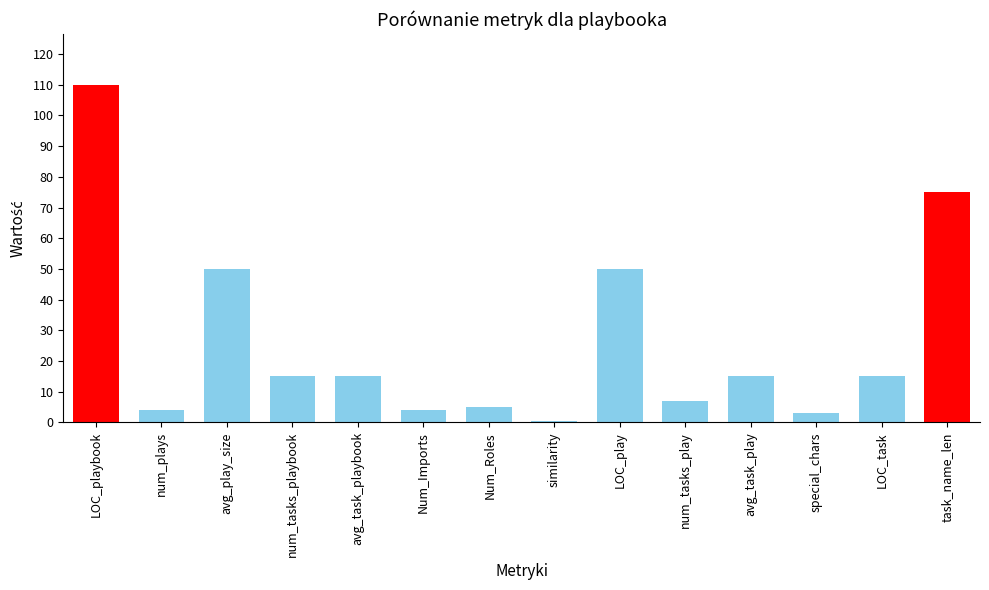

Is it true that the value at Num_Roles is 5.0?

True